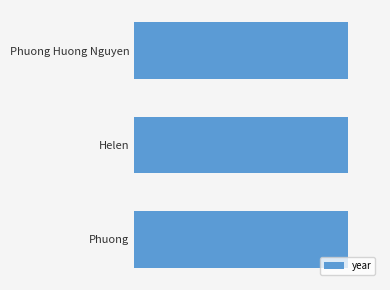

Are the bars horizontal?

Yes